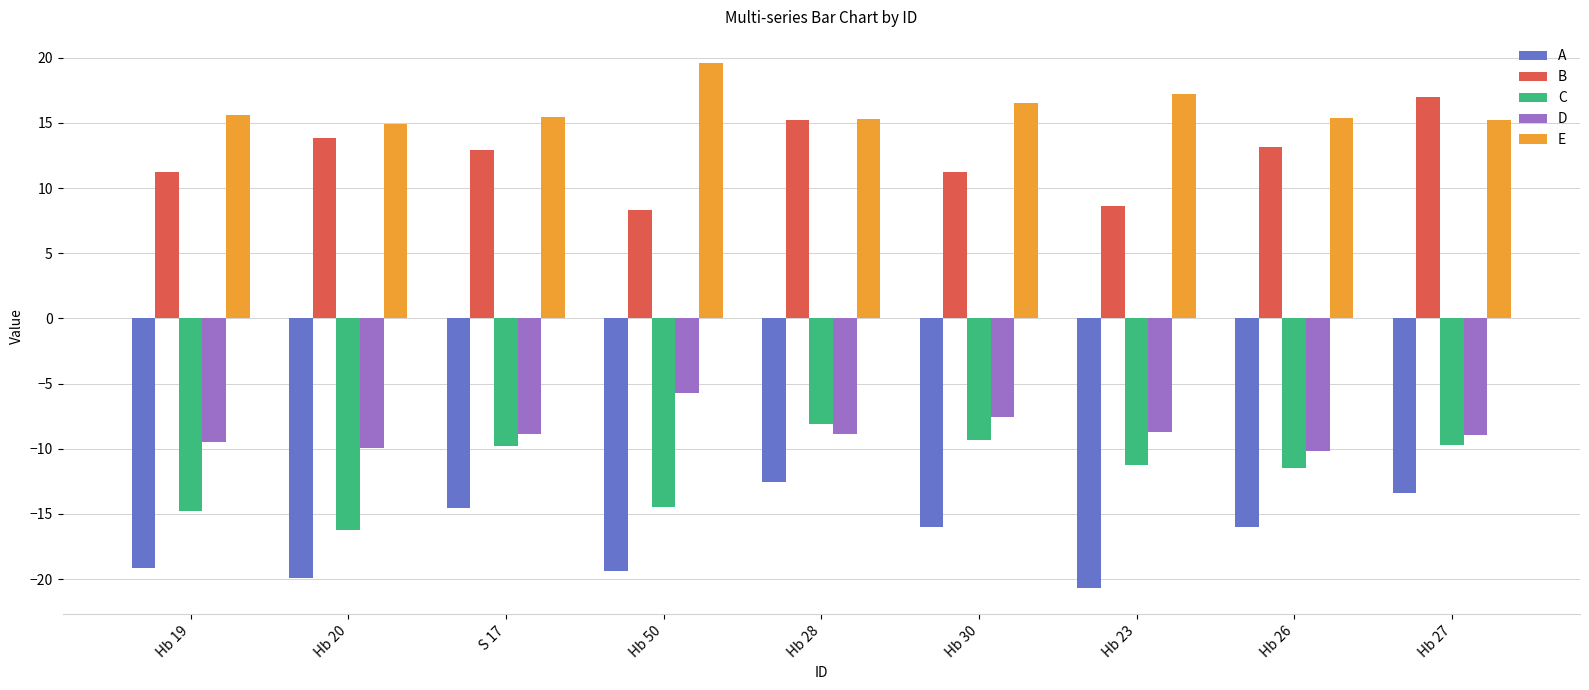

What is the maximum value shown in the chart?

19.6